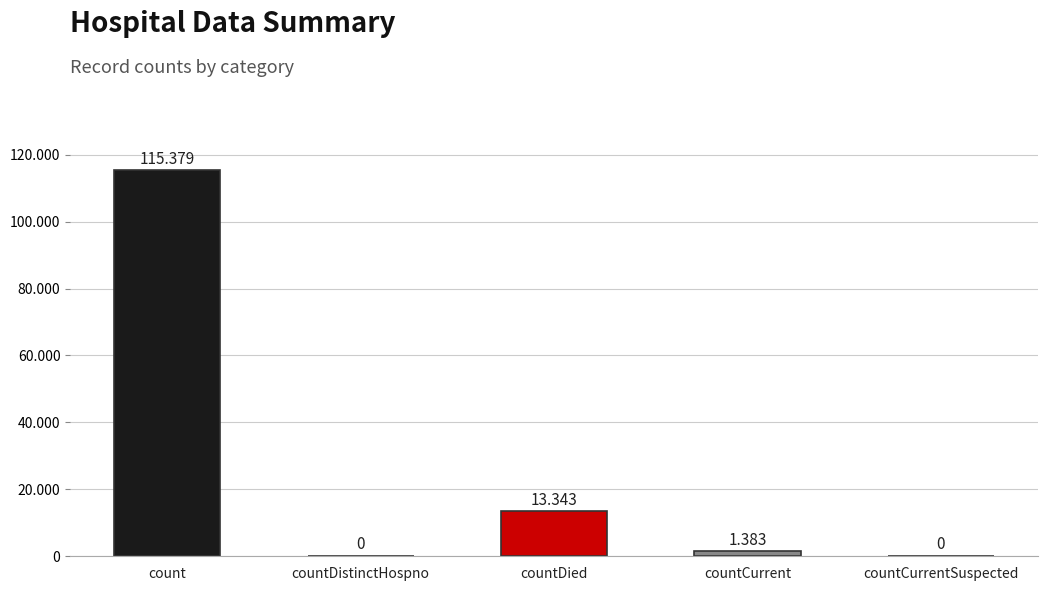

What is the sum of the values at countDistinctHospno and countCurrent?

1383